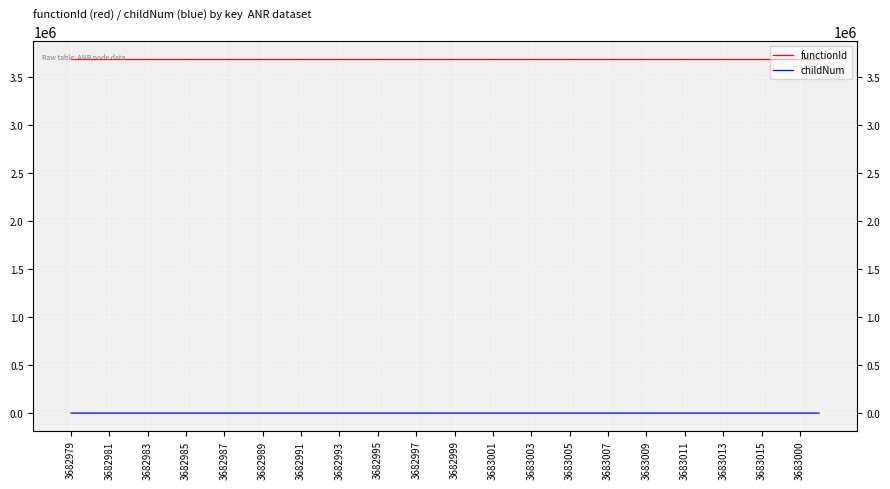

Is it true that functionId equals 3682978 at 3683015?

True